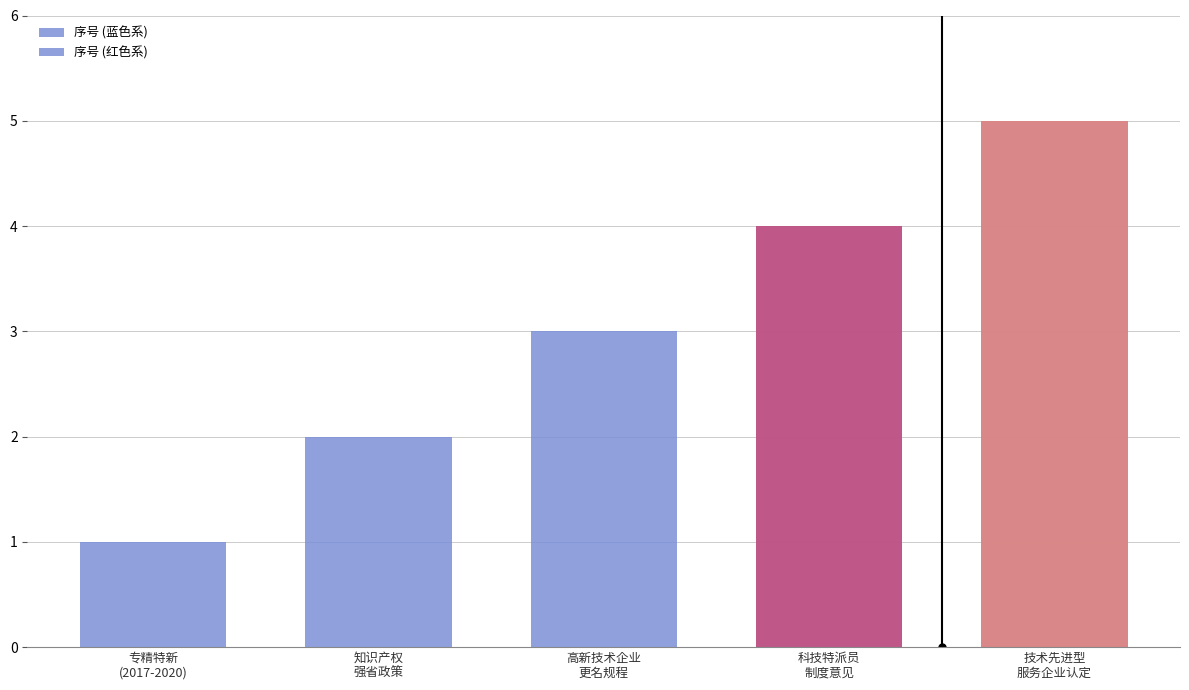

What is the sum of all 序号 (蓝色系) values?

15